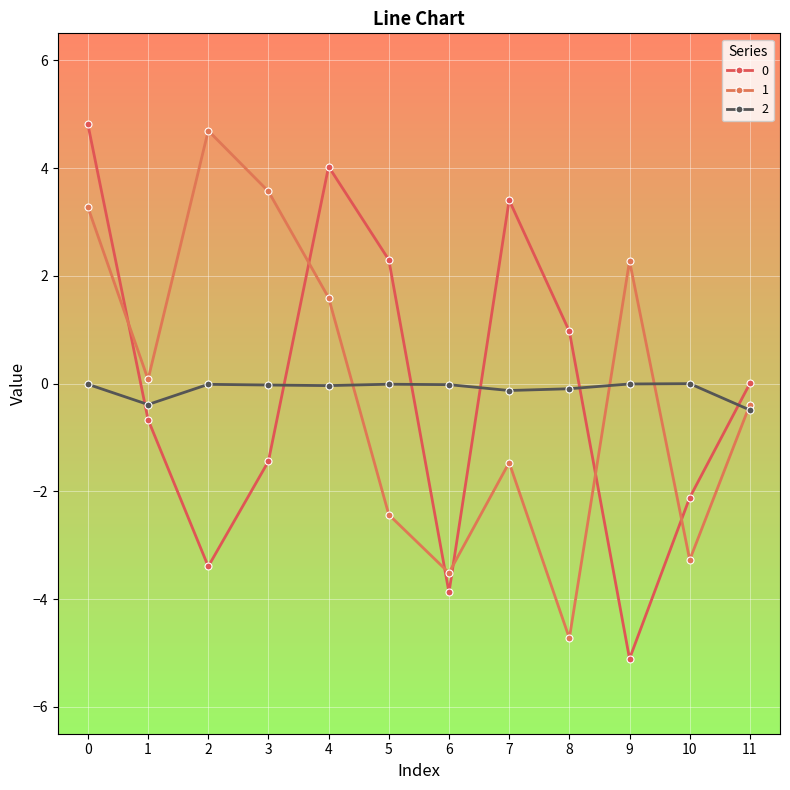

At which category does 2 reach its first local peak?

2